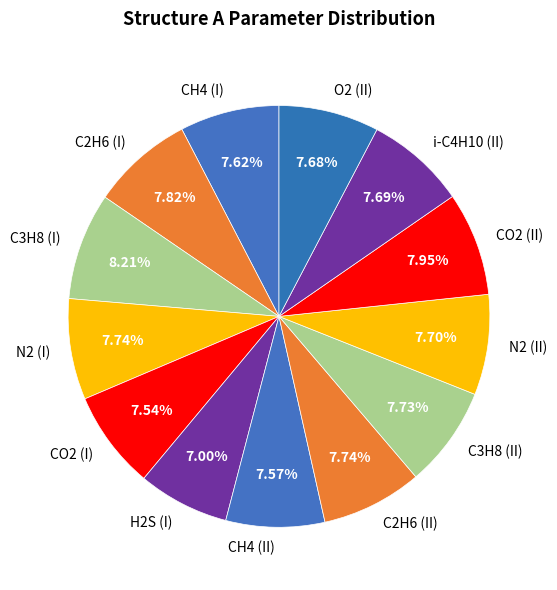

True or false: N2 (II) accounts for 21% of the total.

False